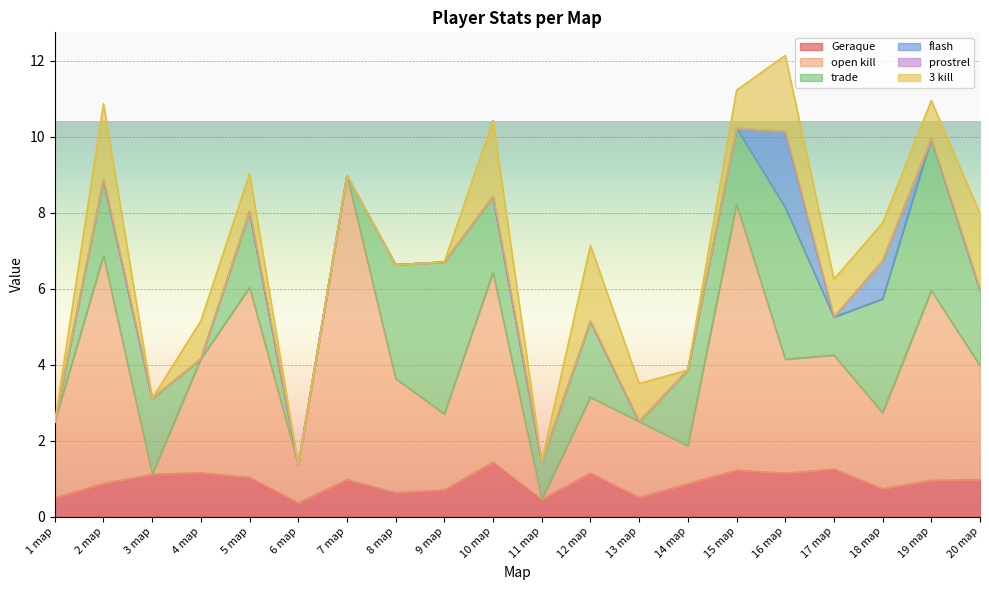

Between 2 map and 15 map, which series saw the biggest shift?

open kill